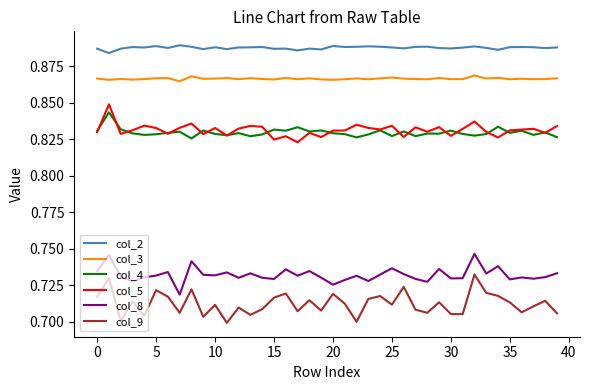

Which series has the largest range (max minus min)?

col_9